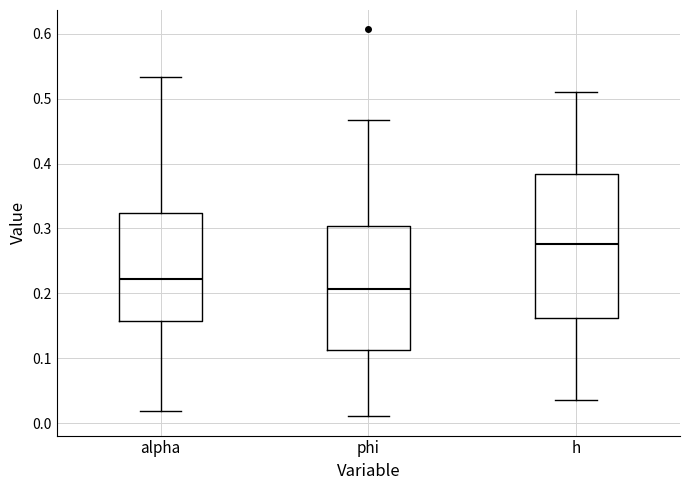

Reading left to right, transcribe this box plot: for each box, give where its median line is, the range the box spans, and where its two whiskers end, as read against the y-axis. The values are not printed on the chart, so give them approximately, as read against the axis.

alpha: median 0.22, box 0.16 to 0.32, whiskers 0.02 to 0.53
phi: median 0.21, box 0.11 to 0.30, whiskers 0.01 to 0.47
h: median 0.28, box 0.16 to 0.38, whiskers 0.04 to 0.51